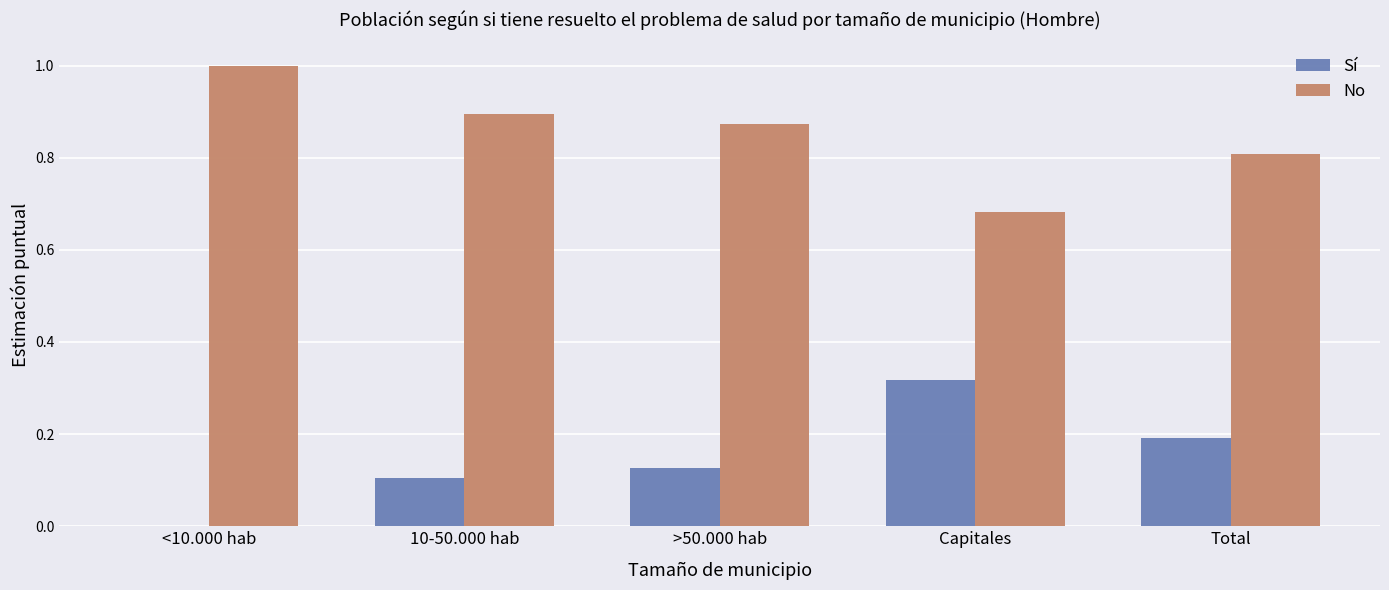

How many distinct data groups are displayed?

2